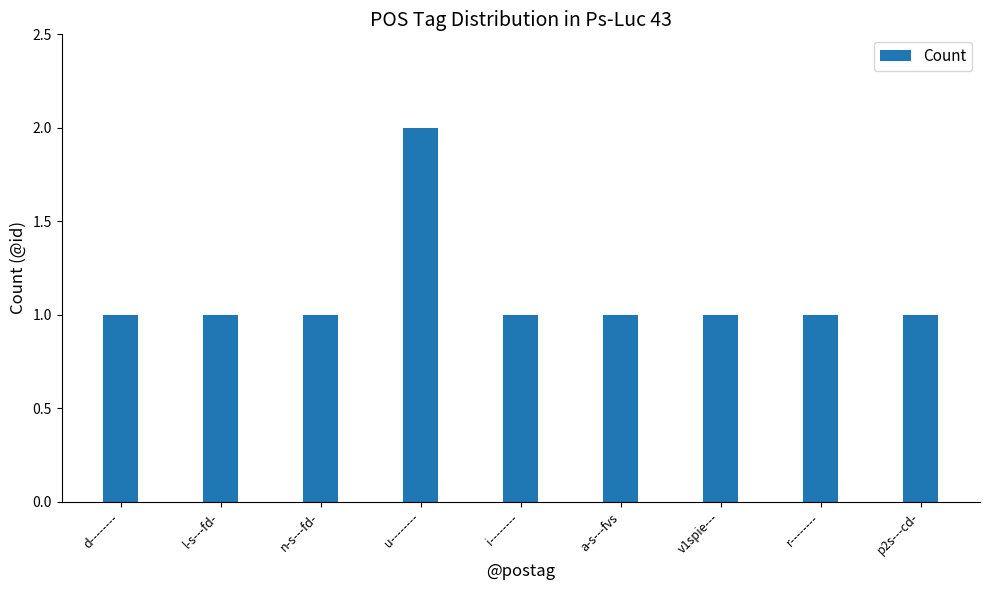

Which label corresponds to the largest value in the chart?

u--------